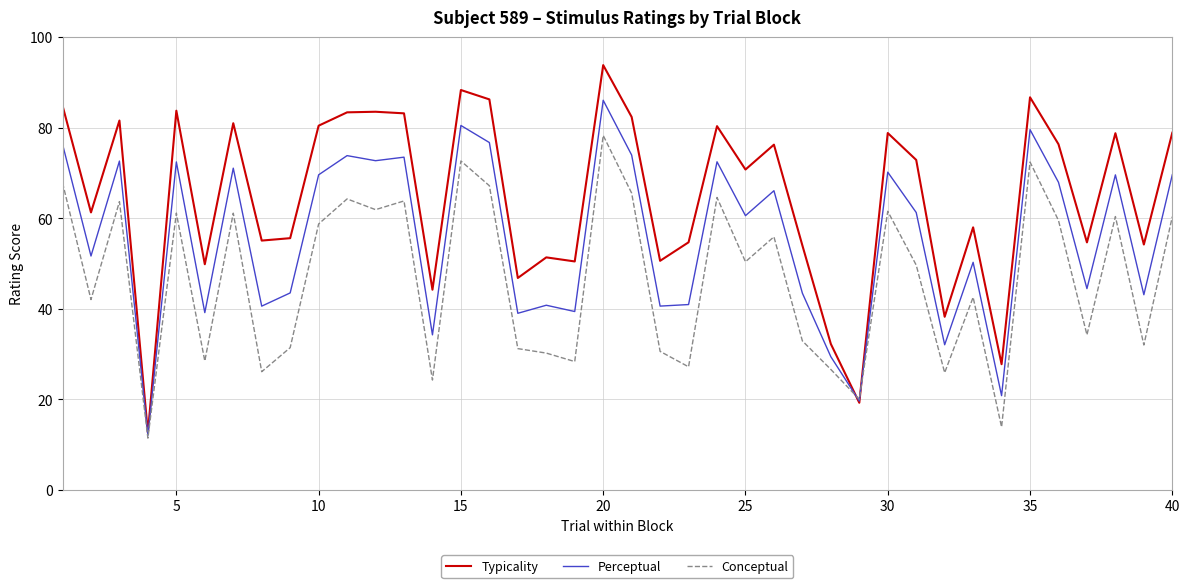

Which series has the largest total across all categories?

Typicality